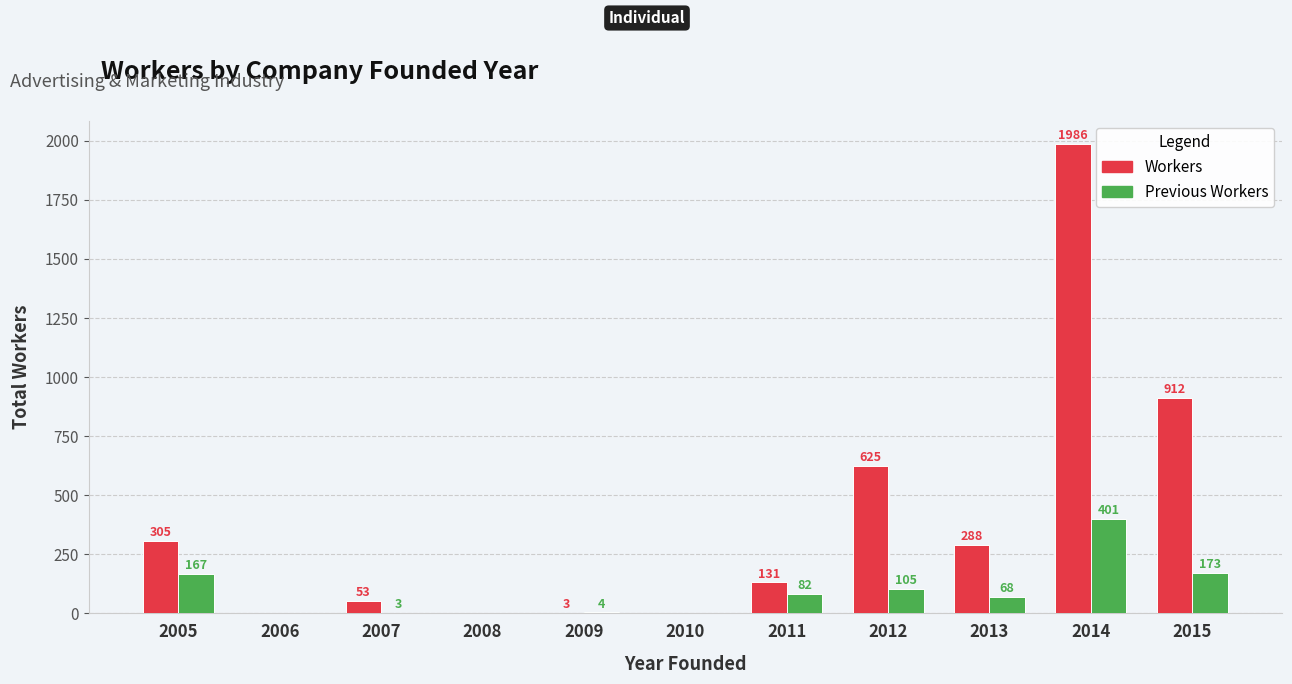

What is the difference between the Previous Workers values at 2012 and 2009?

101